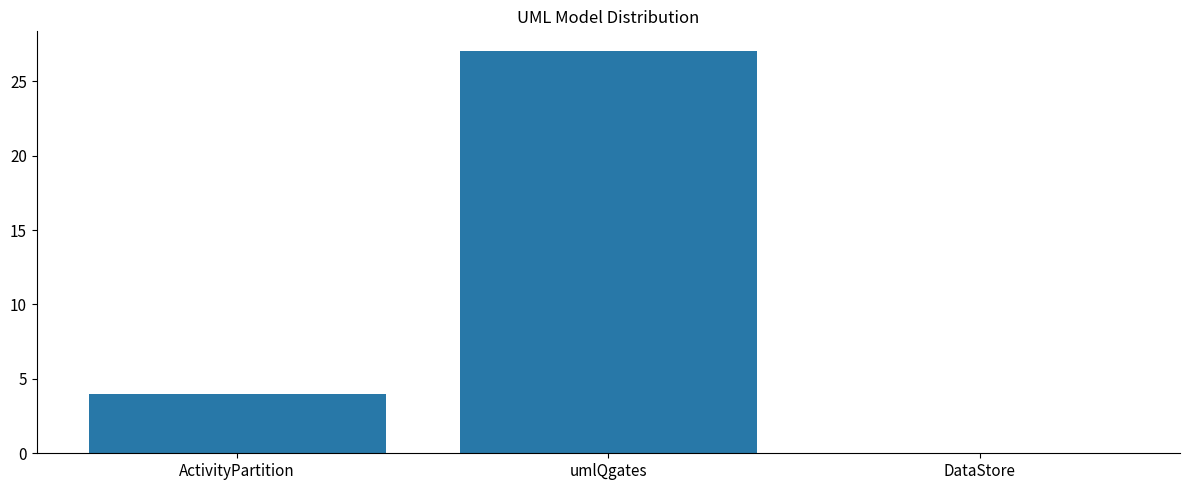

Which has a higher value, umlQgates or DataStore?

umlQgates